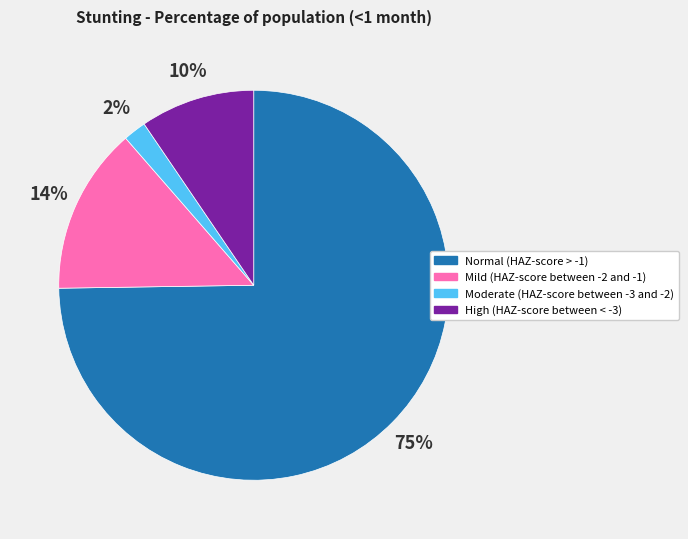

To the nearest percent, what is the difference between the High (HAZ-score between < -3) and Moderate (HAZ-score between -3 and -2) slice percentages?

8%